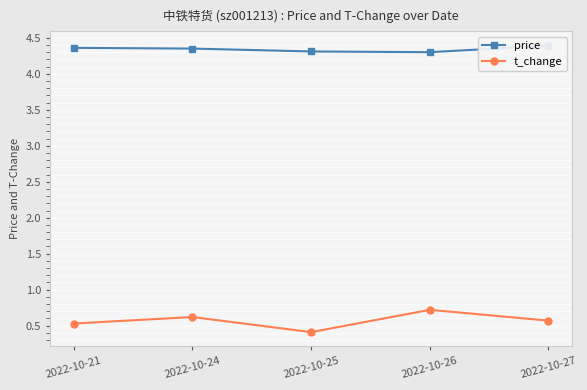

What is the difference between the second highest and minimum values in the price series?

0.1